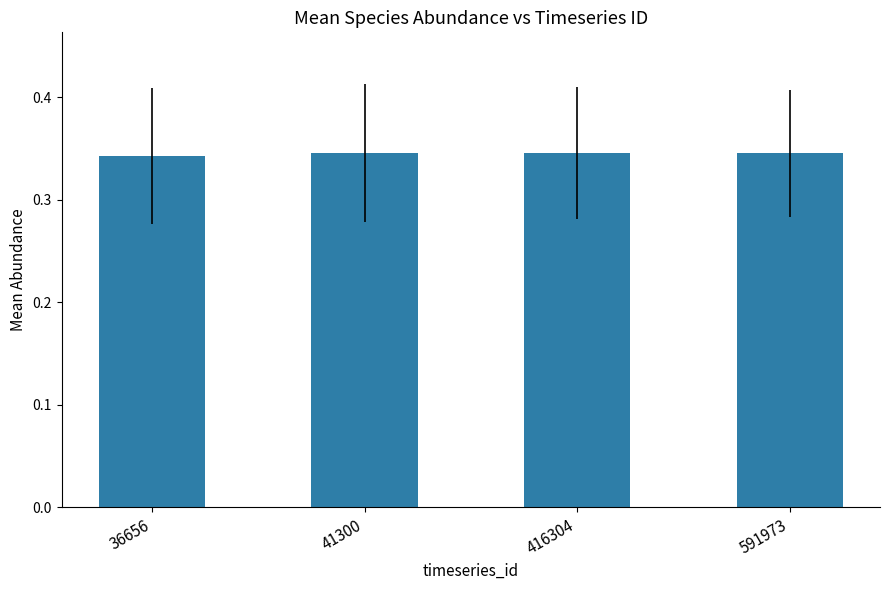

True or false: the data shows 0.5 at 416304.

False